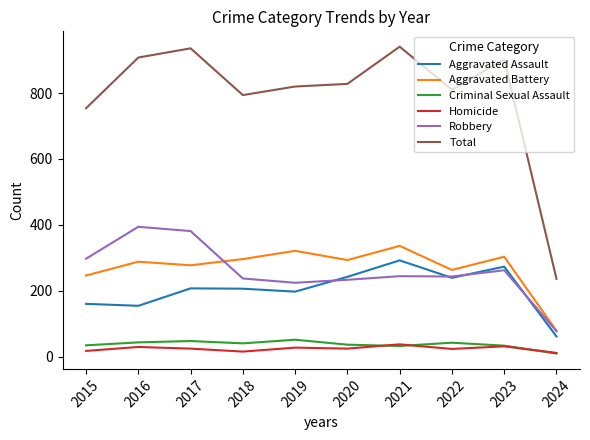

How many interior local peaks does the Criminal Sexual Assault series have?

3